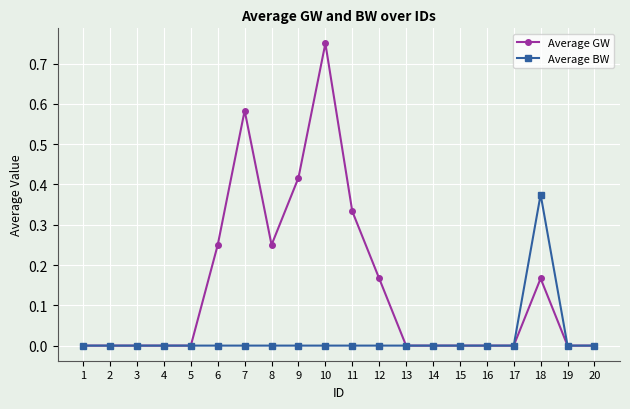

Count the number of categories in the chart.

20